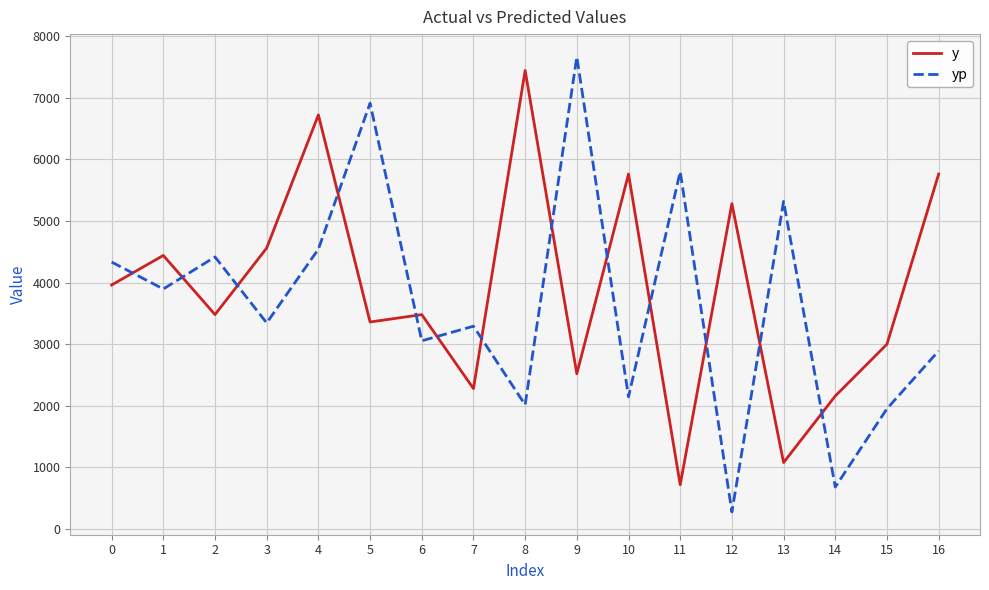

After their last crossing, which series has the higher values: yp or y?

y